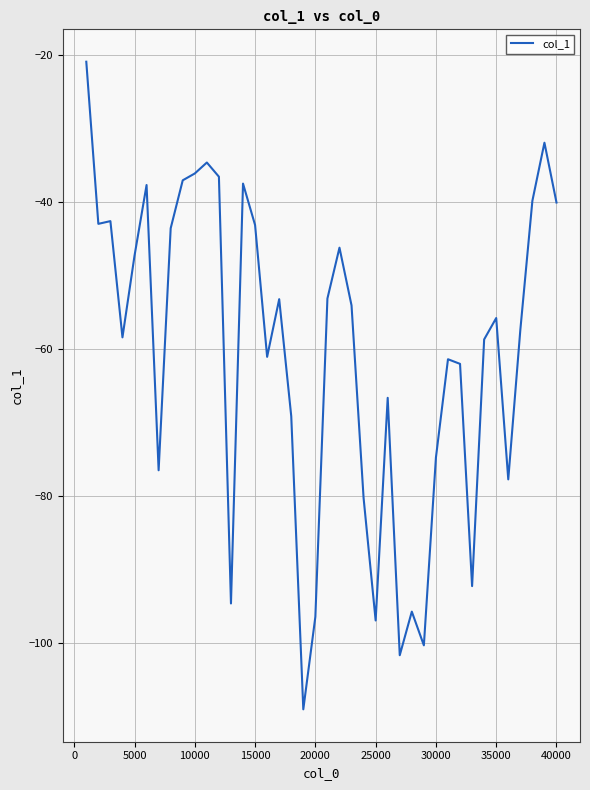

What is the maximum value shown in the chart?

-20.9